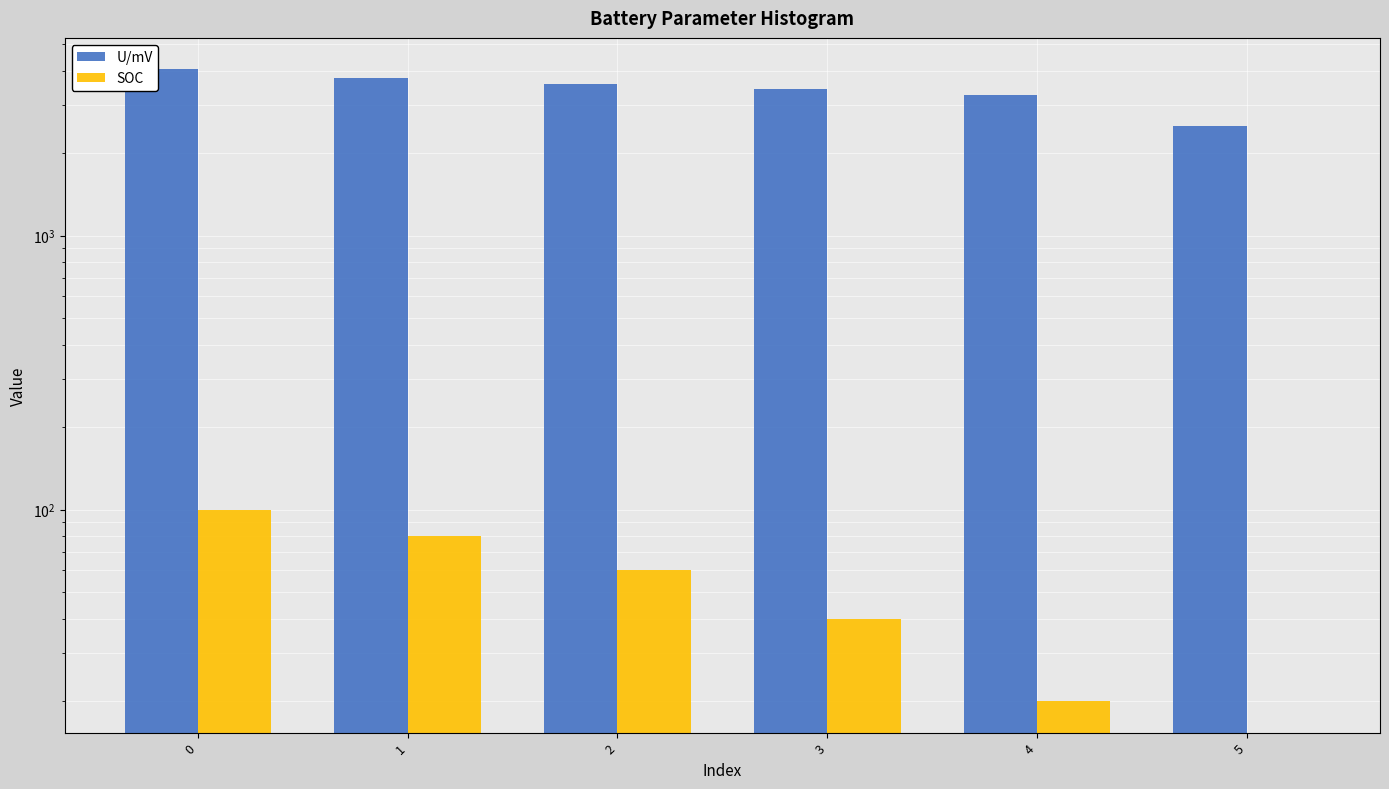

List the series in order of their overall mean, highest first.

U/mV, SOC